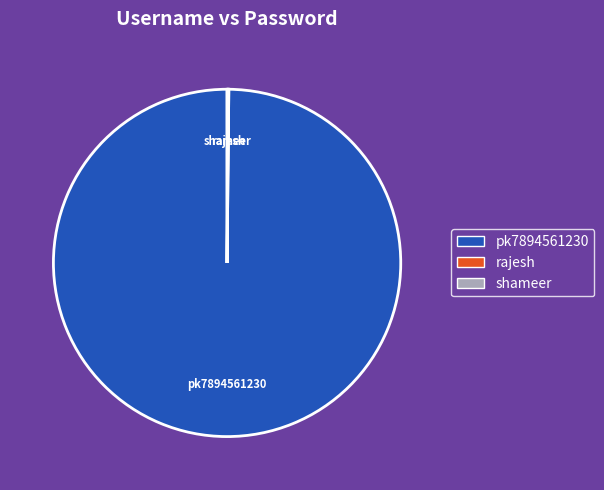

Is there any slice that represents more than half of the pie?

Yes